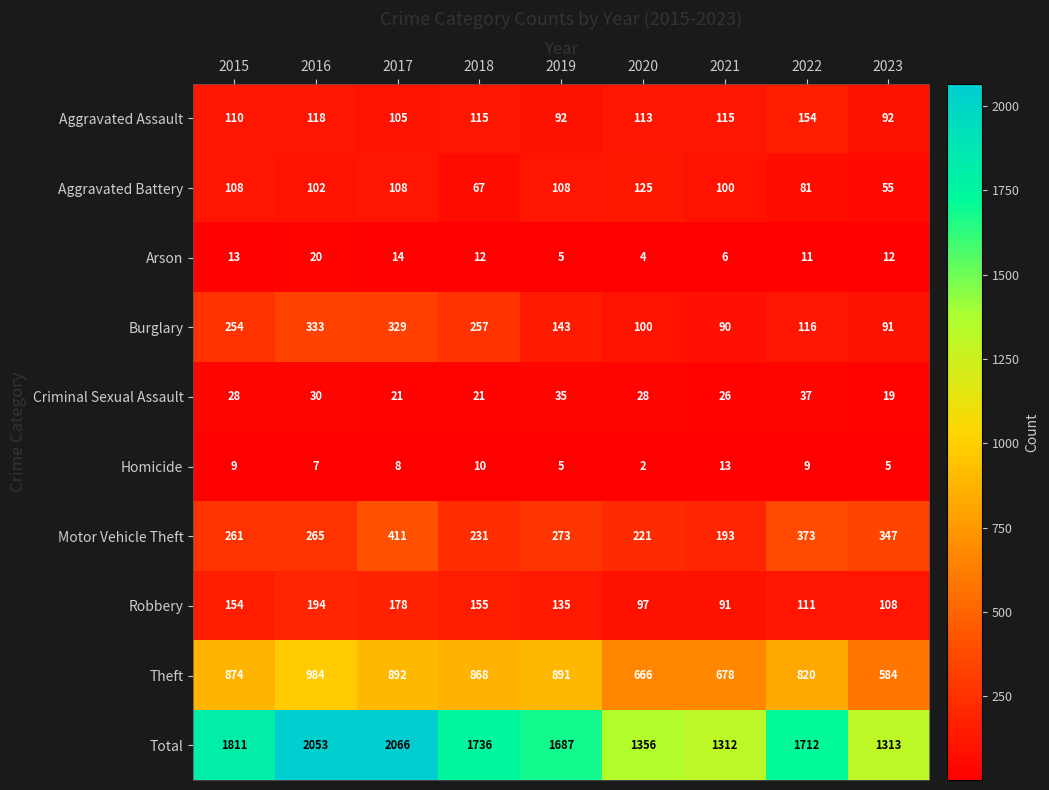

Between 2017 and 2020, which series saw the biggest shift?

Total